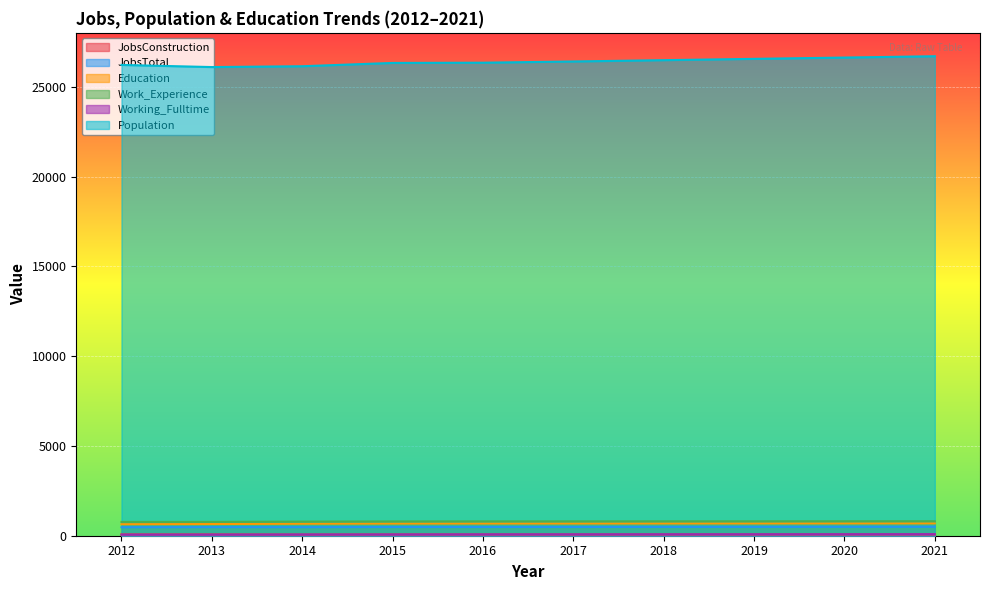

Which series has the largest total across all categories?

Population